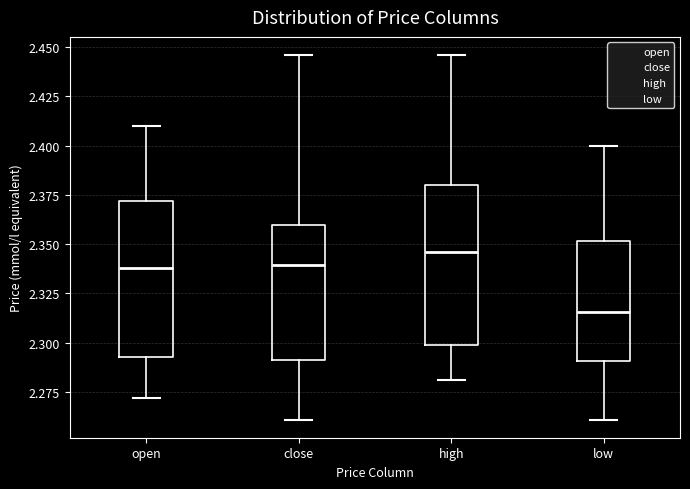

Which box has the lowest median line?

low